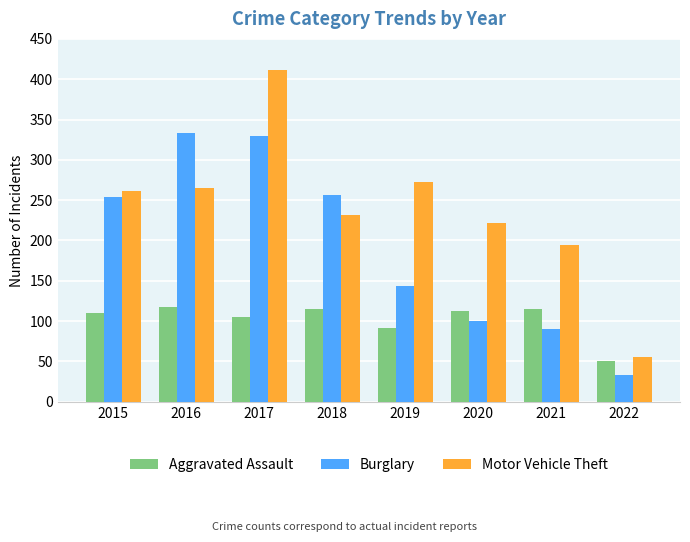

What is the difference between the second highest and second lowest values in the Burglary series?

239